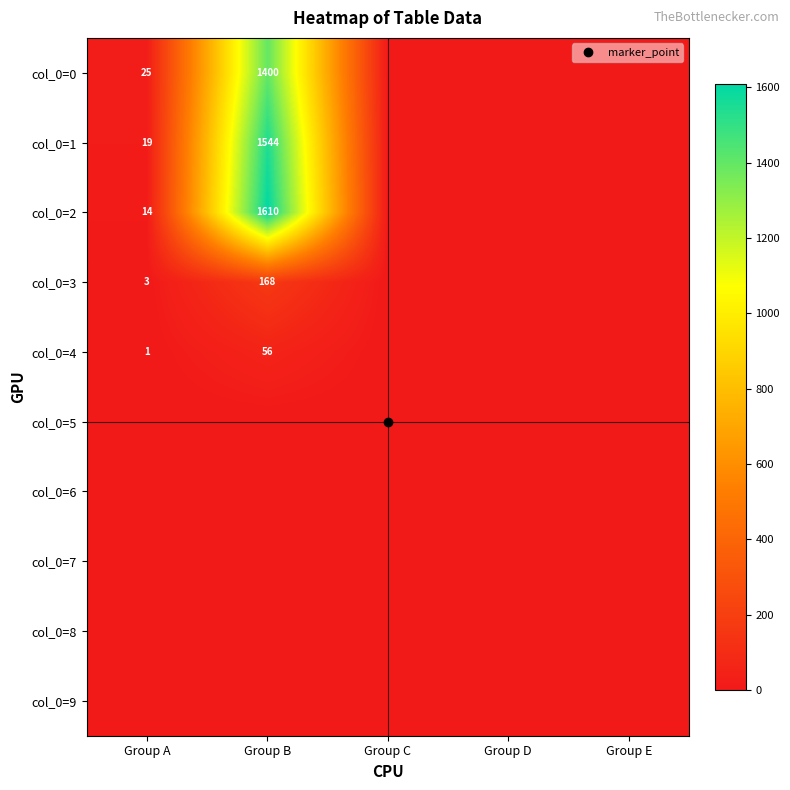

At how many categories does at least one series exceed 722?

1